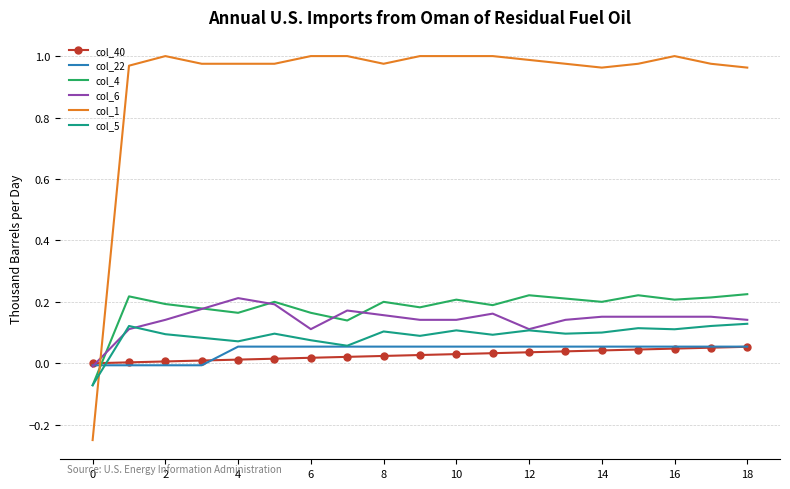

Which series has the largest range (max minus min)?

col_1